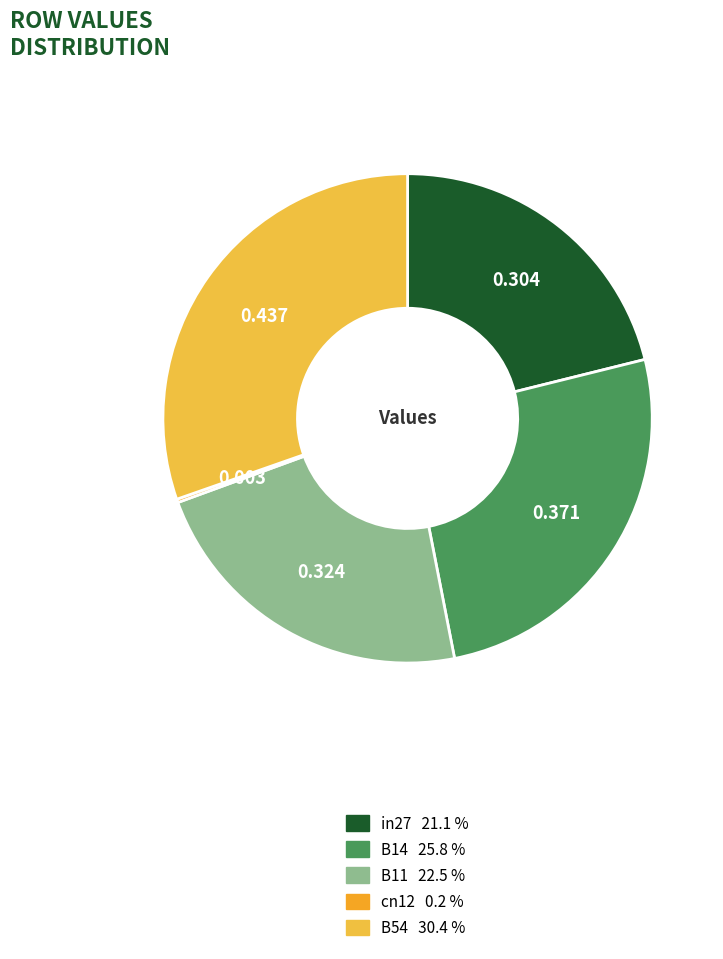

To the nearest percent, what is the combined percentage of B54 and B14?

56%